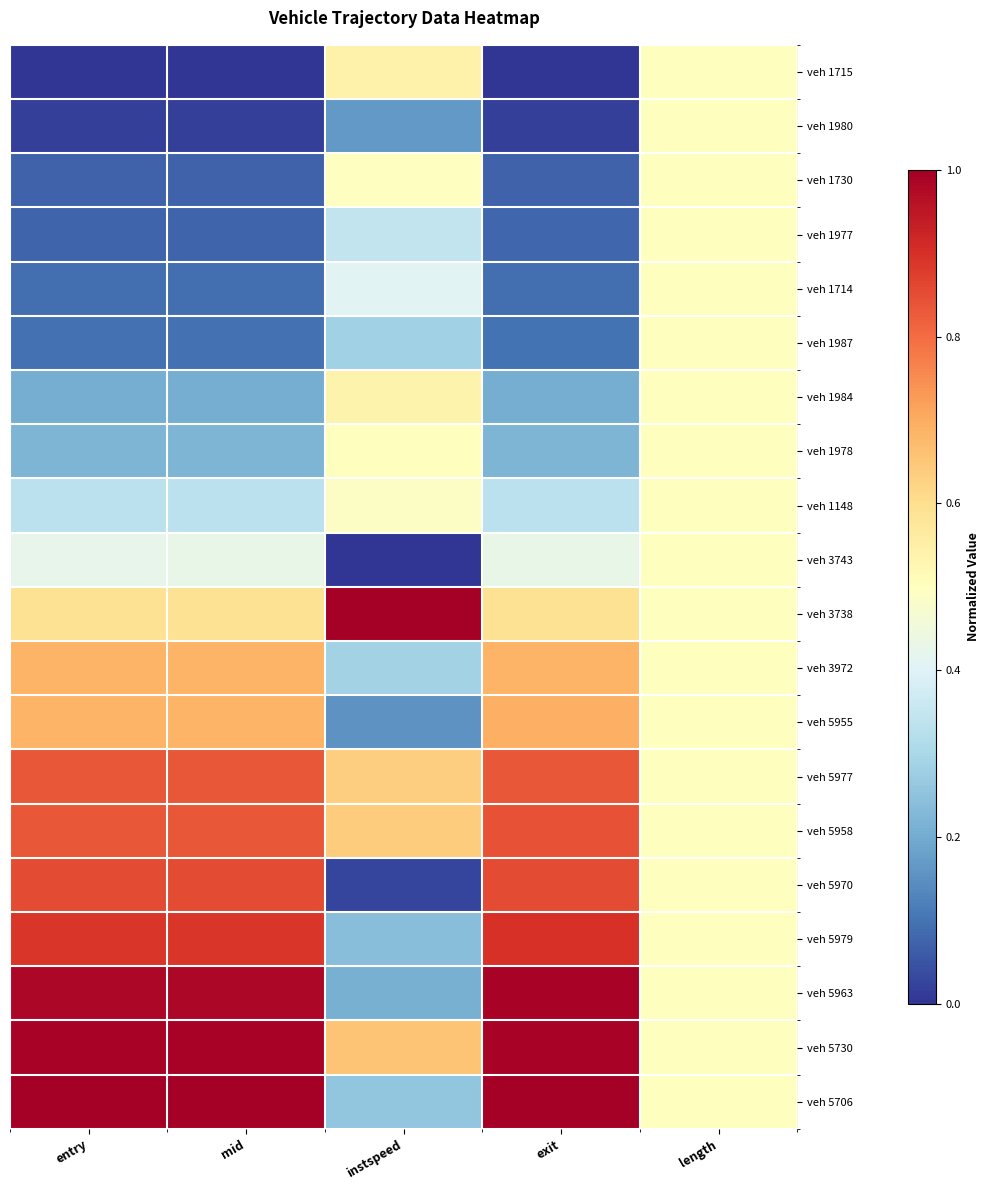

Which has a higher value, entry or length?

length